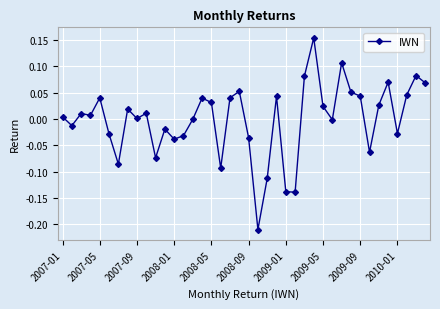

True or false: there are more than 1 points higher than both neighbors.

True